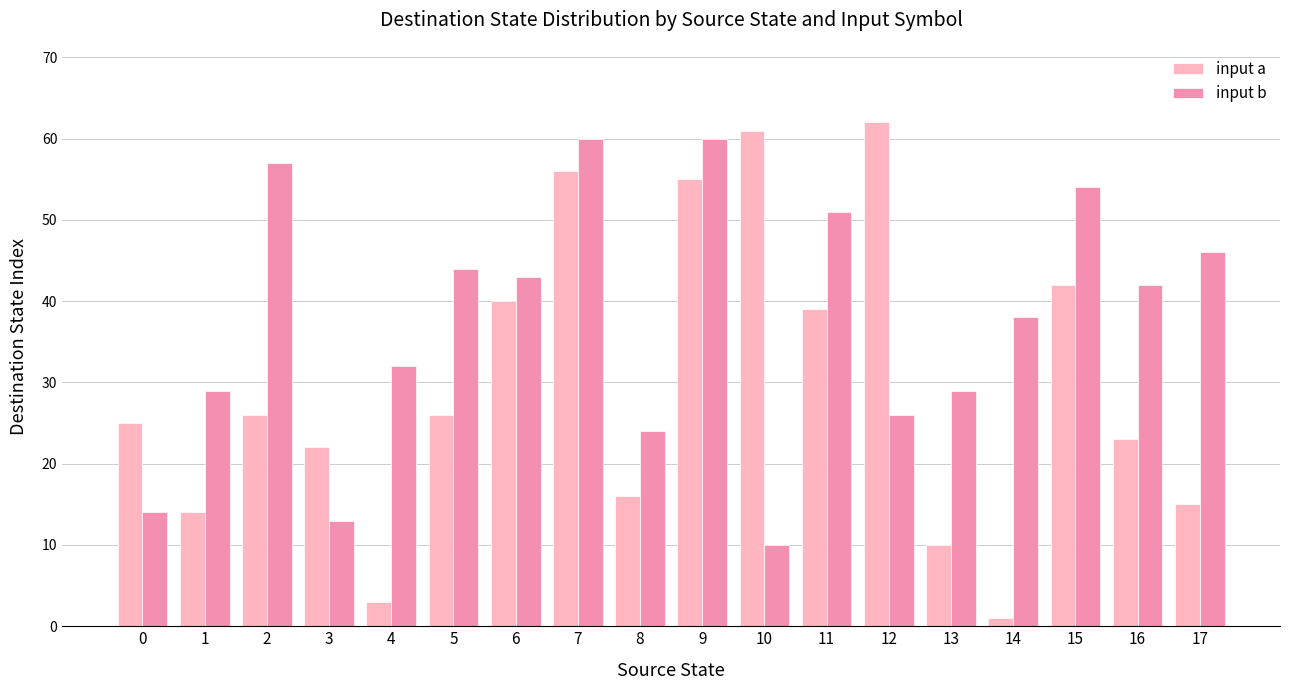

Which series changed the most between 4 and 9?

input a